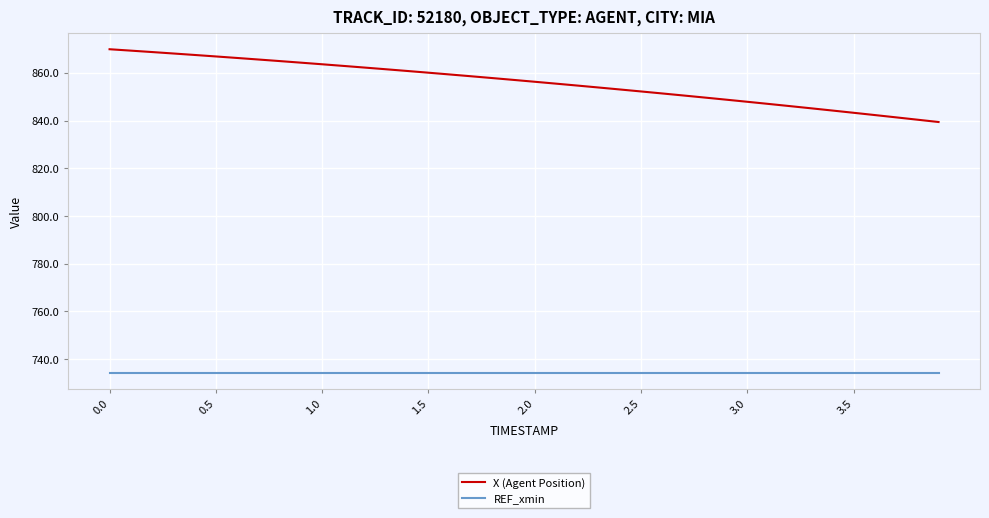

Does the chart display data point markers on the line(s)?

No